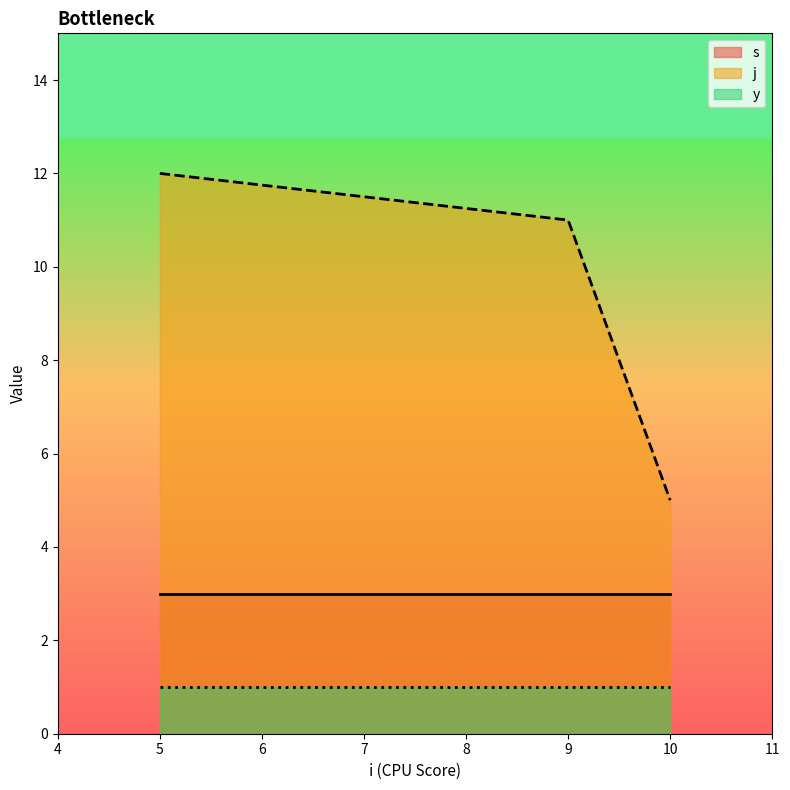

What is the difference between the maximum and second lowest values in the s series?

0